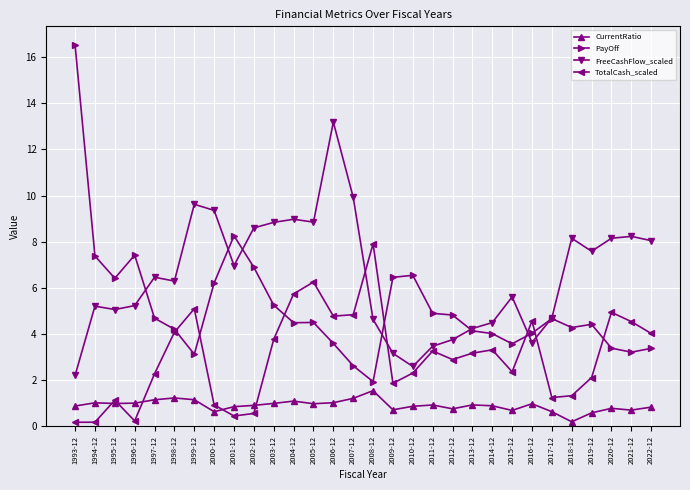

Which series has the largest total across all categories?

FreeCashFlow_scaled